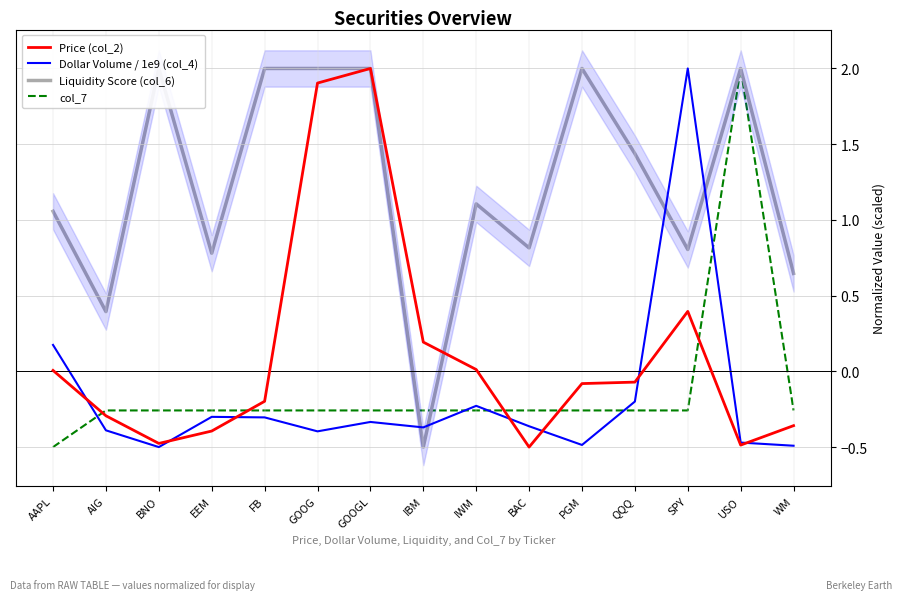

What is the label of the 4th point from the left?

EEM